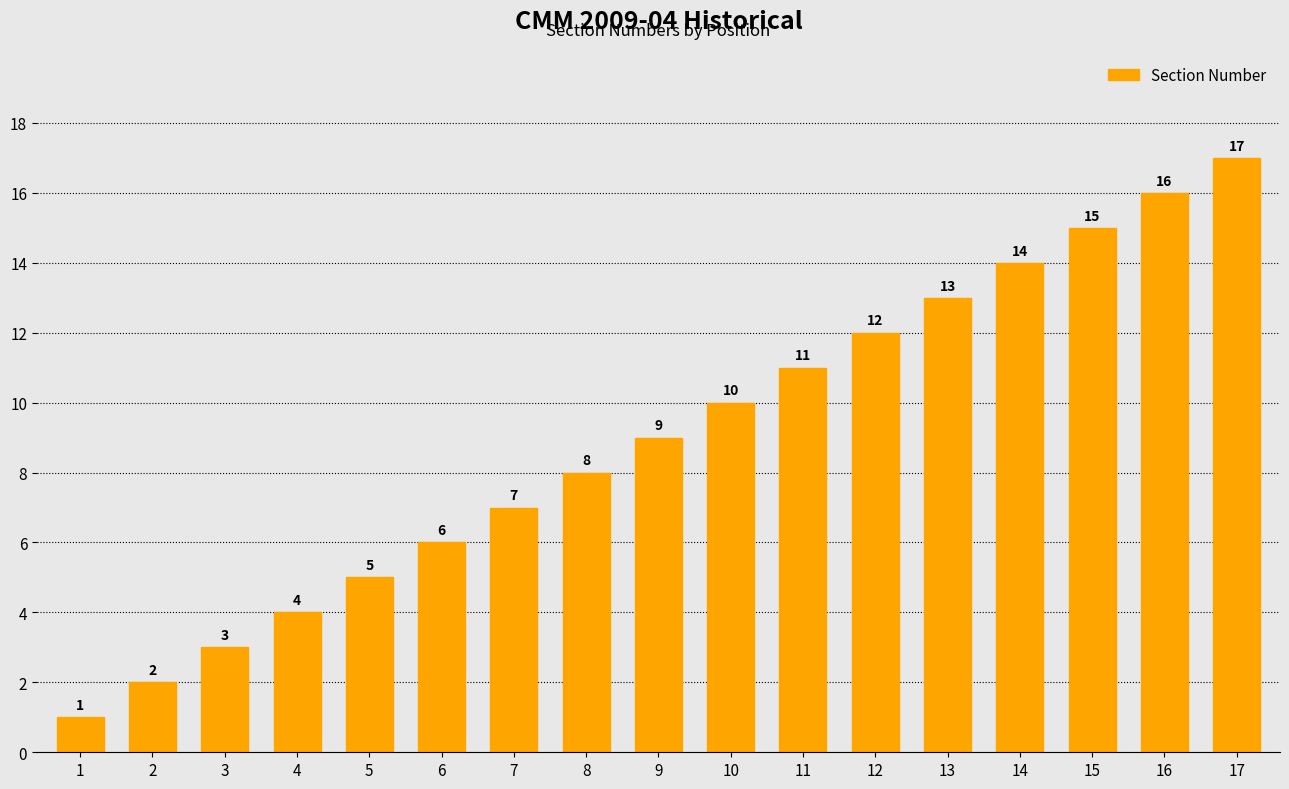

What is the ratio of the value at 6 to the value at 16?

0.4